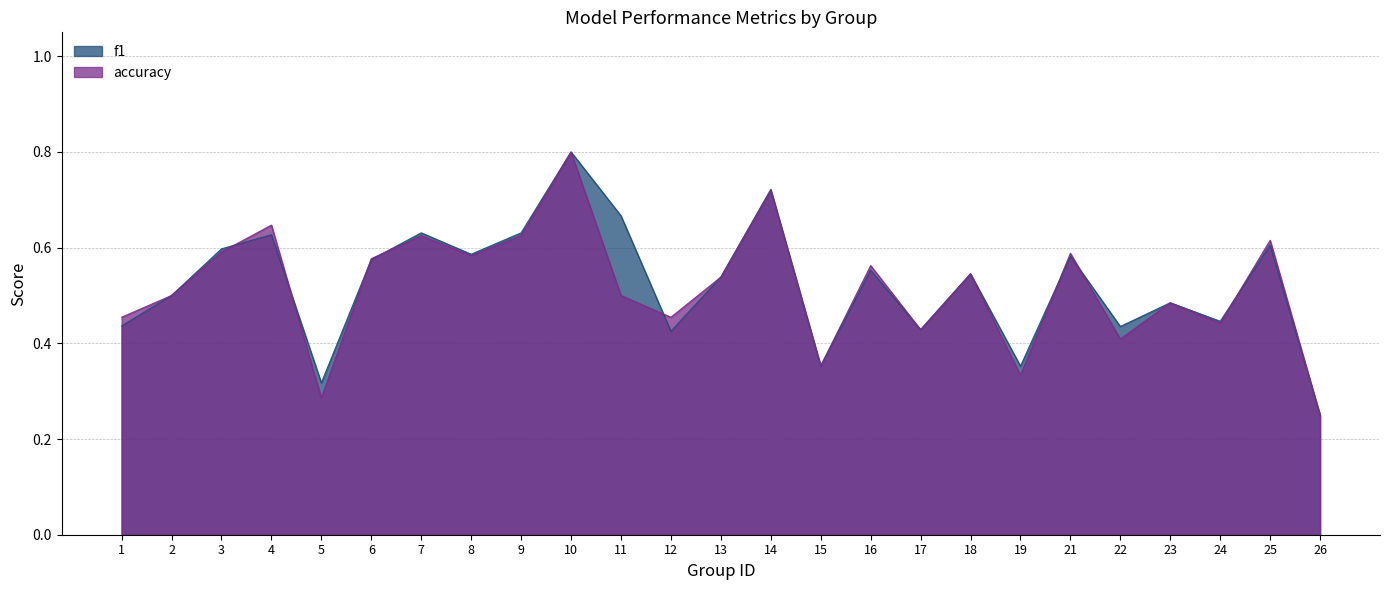

How many f1 values are between 0 and 1?

25